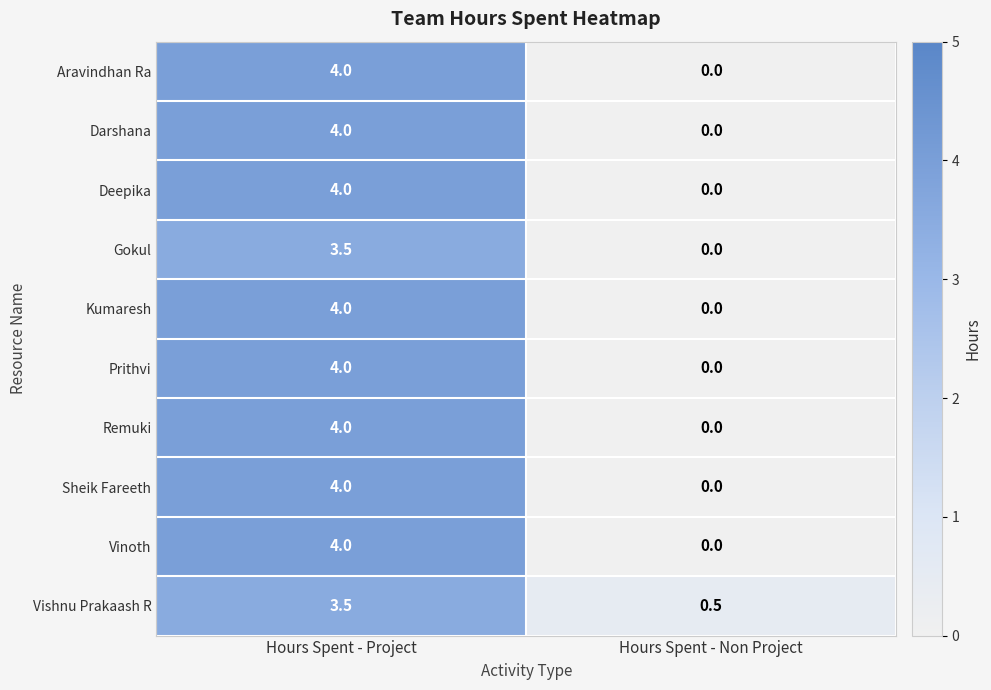

What is the total value across all series at Hours Spent - Non Project?

0.5